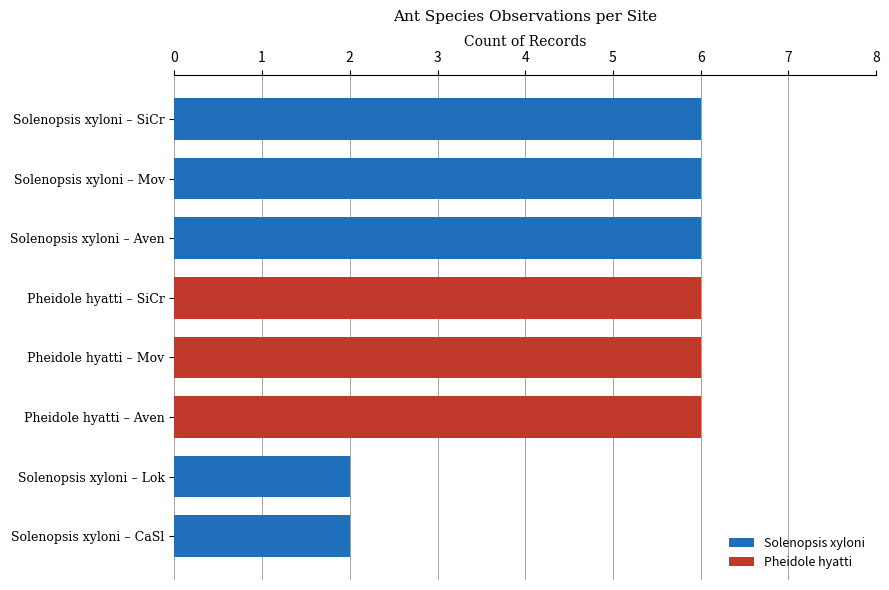

How many distinct data groups are displayed?

2